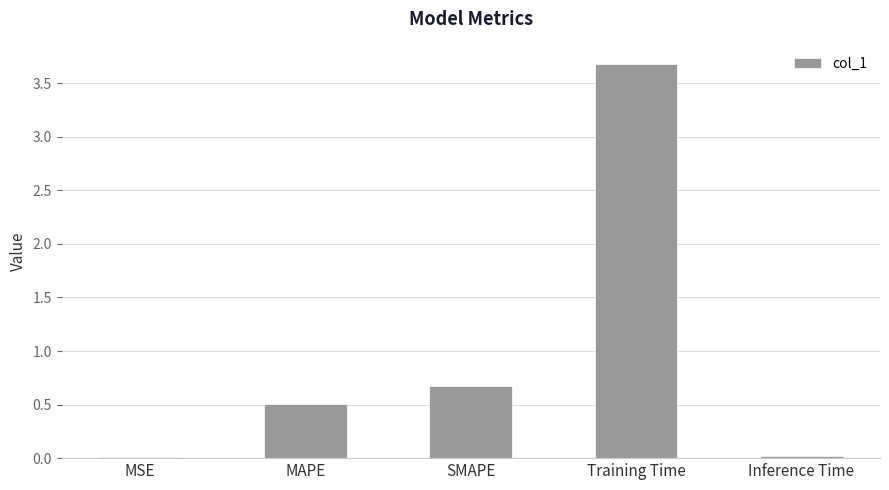

What is the average value?

1.0